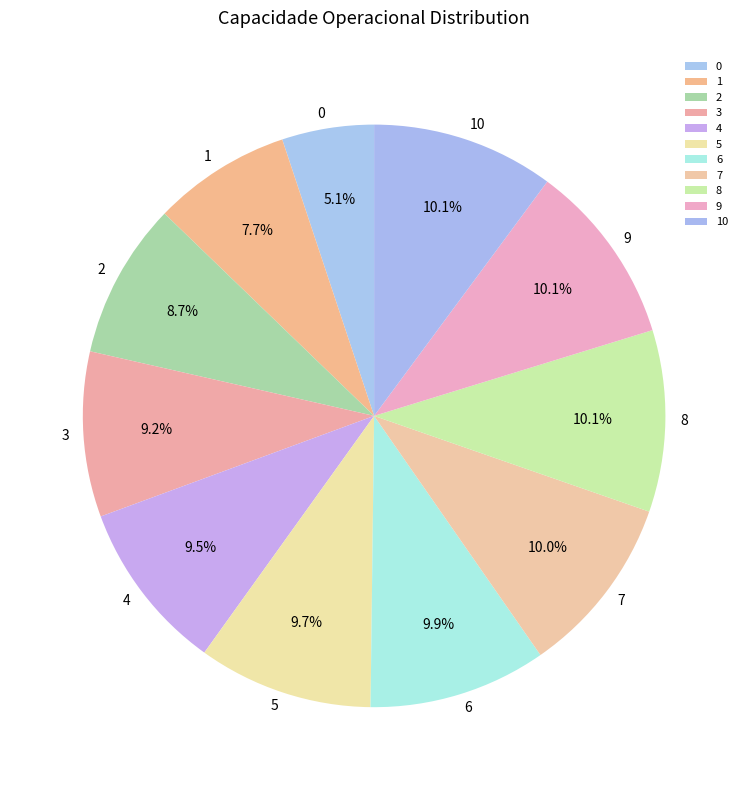

Approximately how many times larger is the value at 4 compared to 8?

0.9